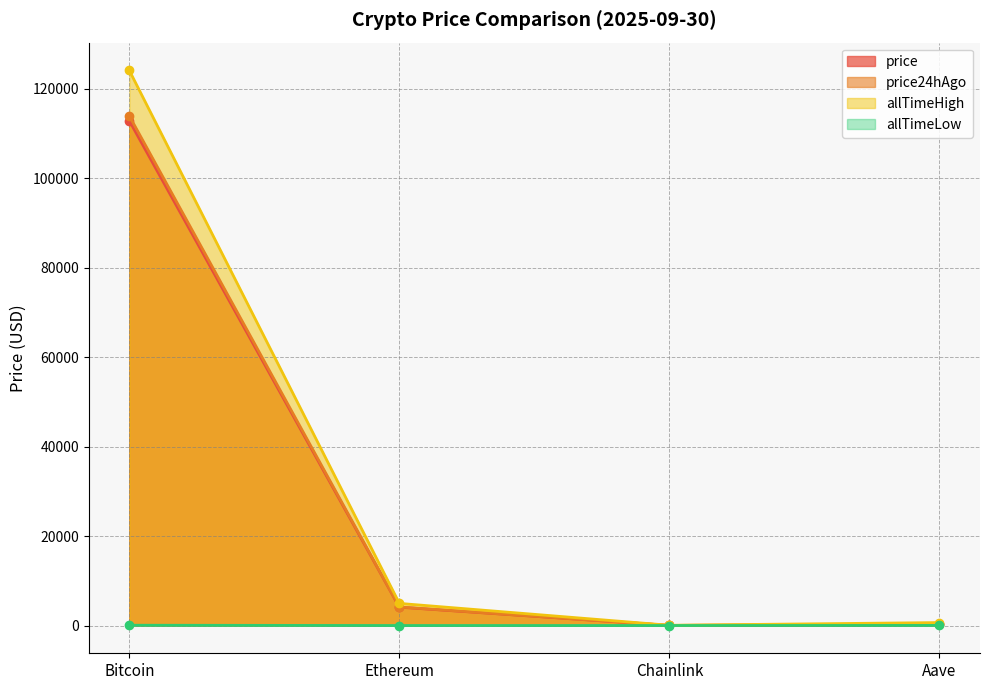

How many interior local valleys does the price series have?

1